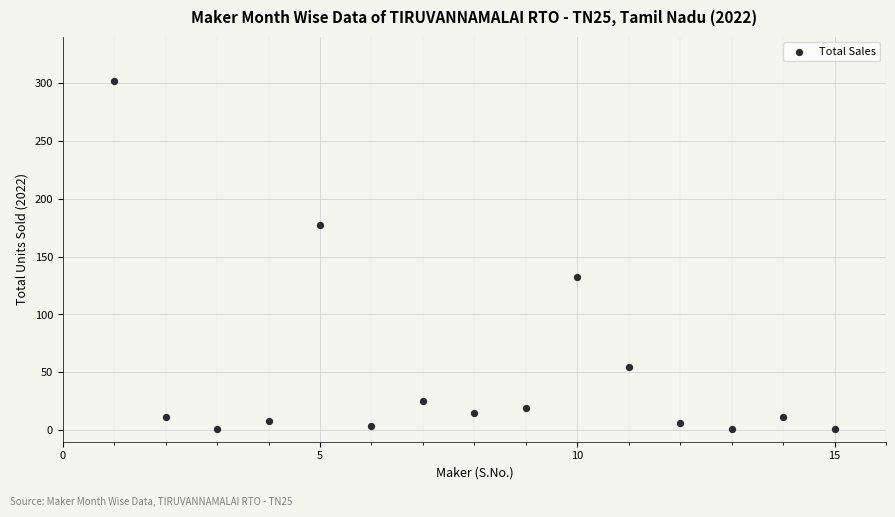

What Y value in the scatter plot is closest to 151?

132